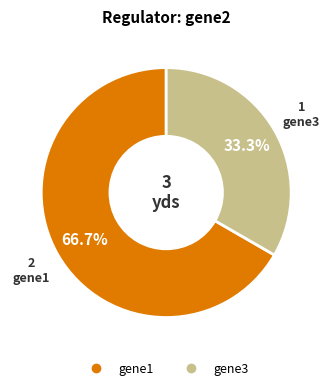

Is it true that gene3 is 24% of the pie?

False